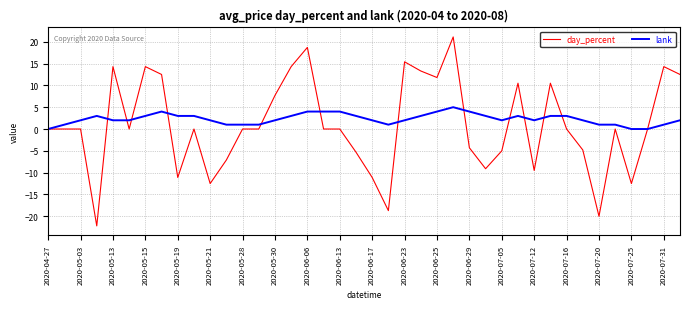

Which series has the widest spread of values?

day_percent